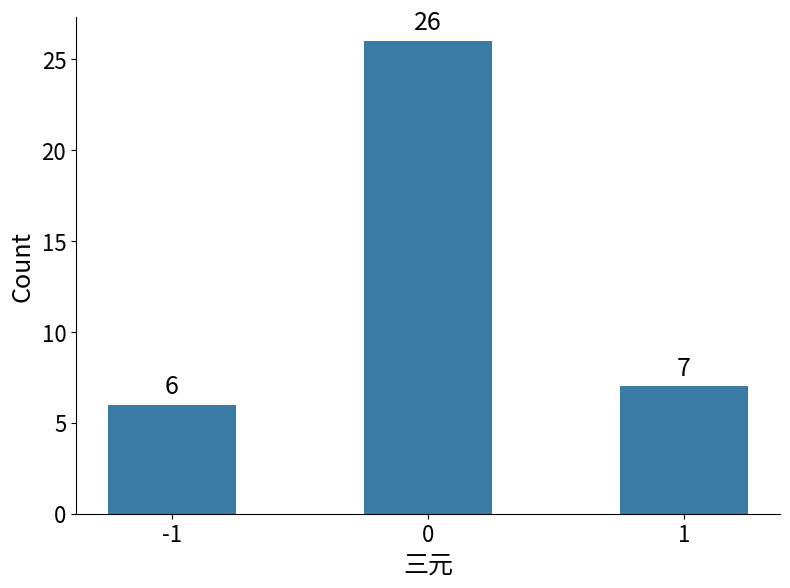

What is the sum of all values?

39